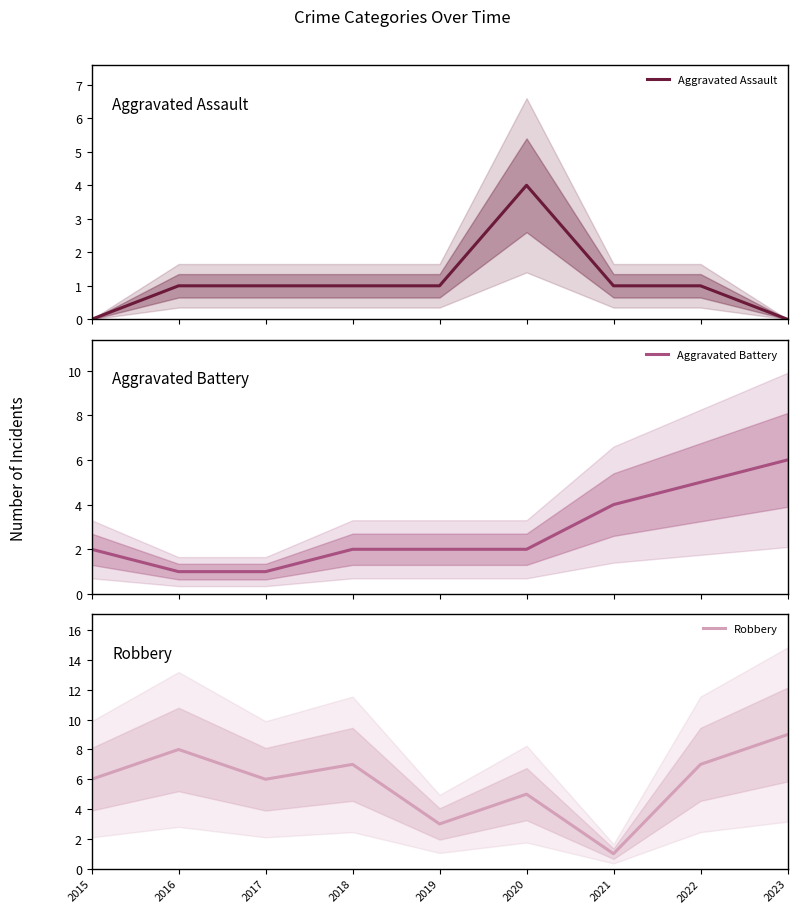

In Aggravated Assault, how many points are higher than both neighbors (excluding endpoints)?

1